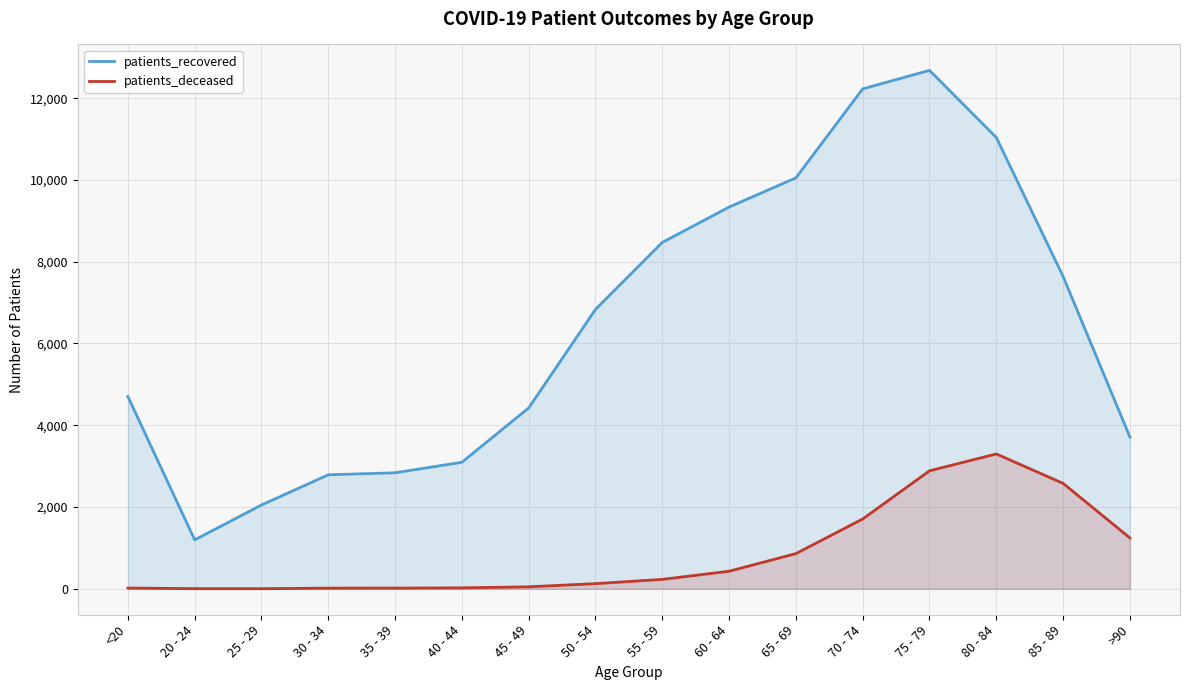

How many lines are shown in the chart?

2